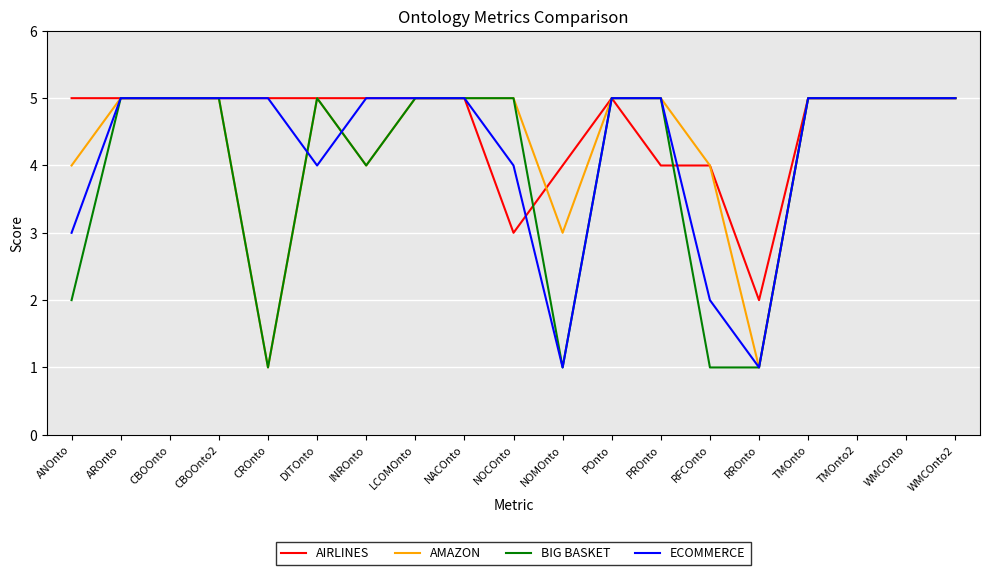

Which series has the largest total across all categories?

AIRLINES